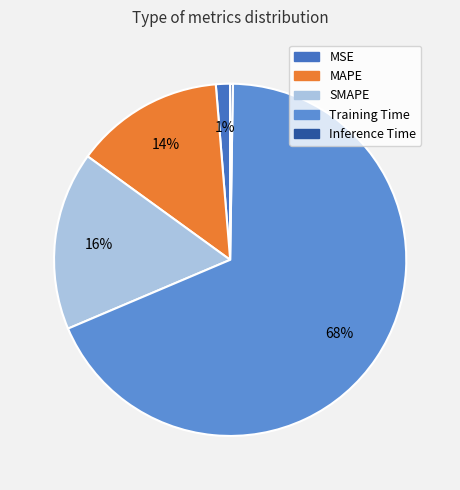

To the nearest percent, what is the average slice percentage?

20%